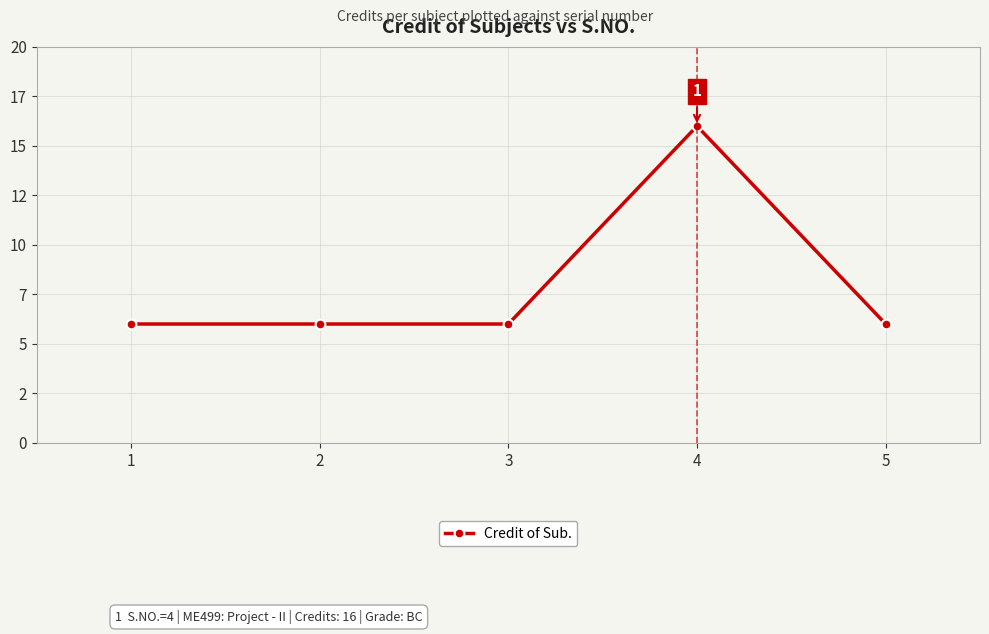

Is this an area chart (filled region under the line)?

No